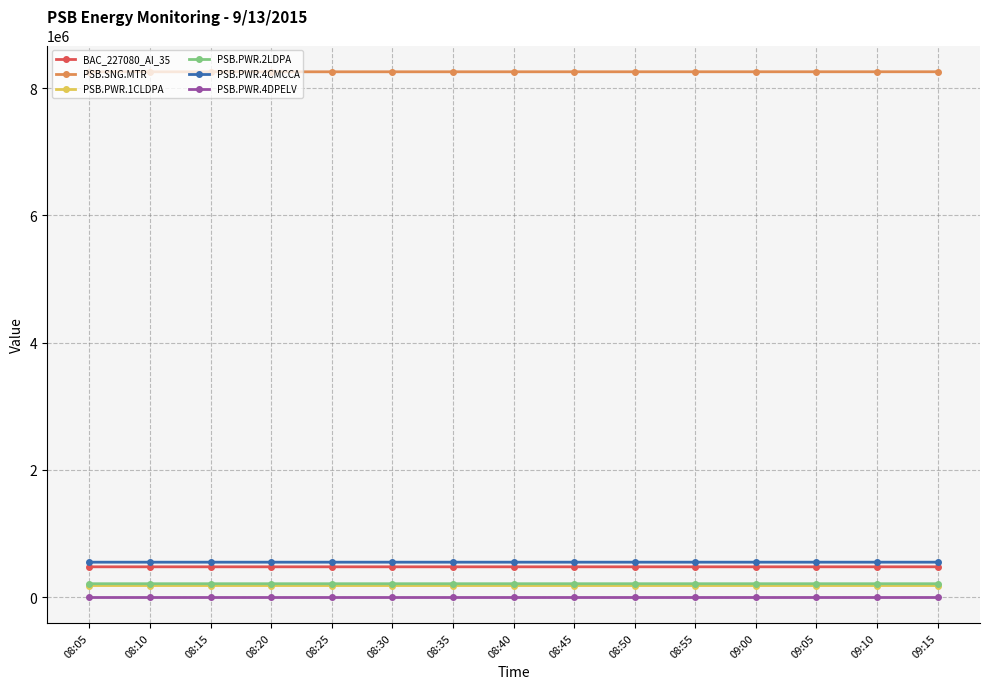

What is the label of the 10th point from the left?

08:50